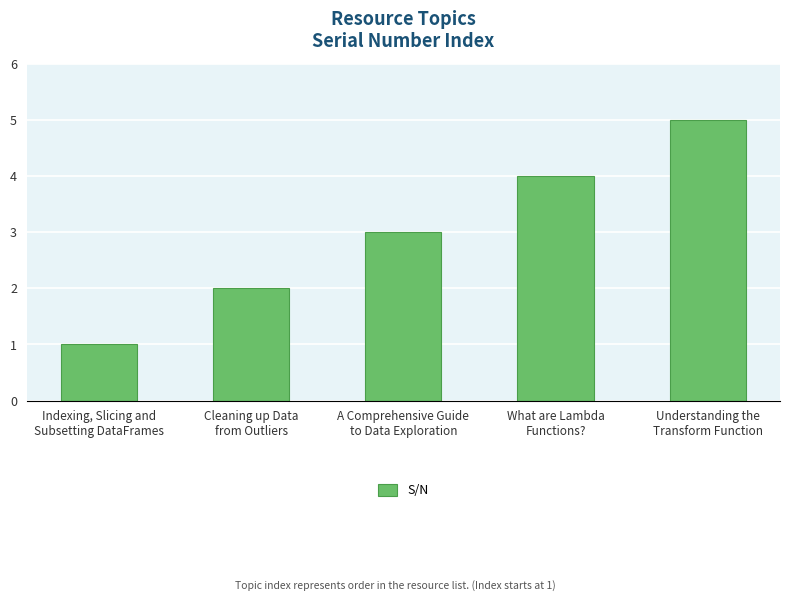

Approximately how many times larger is the value at Understanding the
Transform Function compared to A Comprehensive Guide
to Data Exploration?

1.7